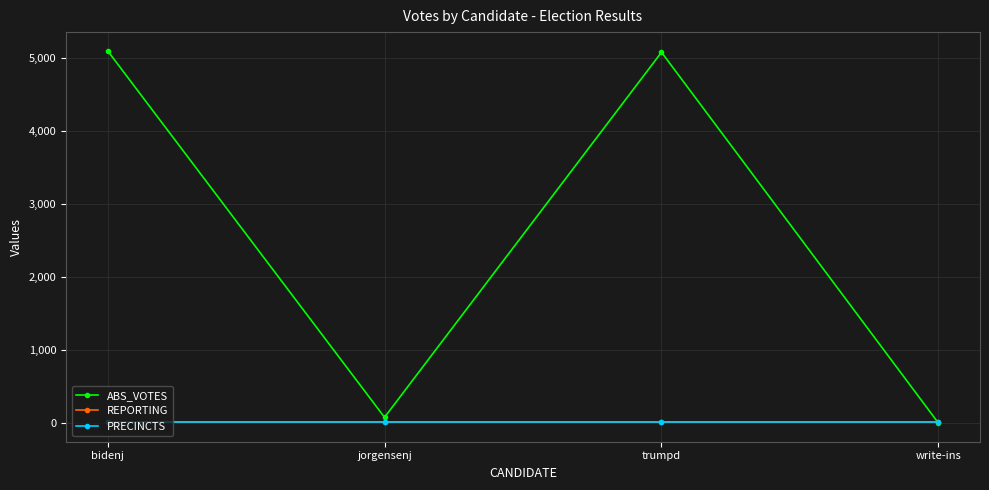

Does the chart have visible grid lines?

Yes